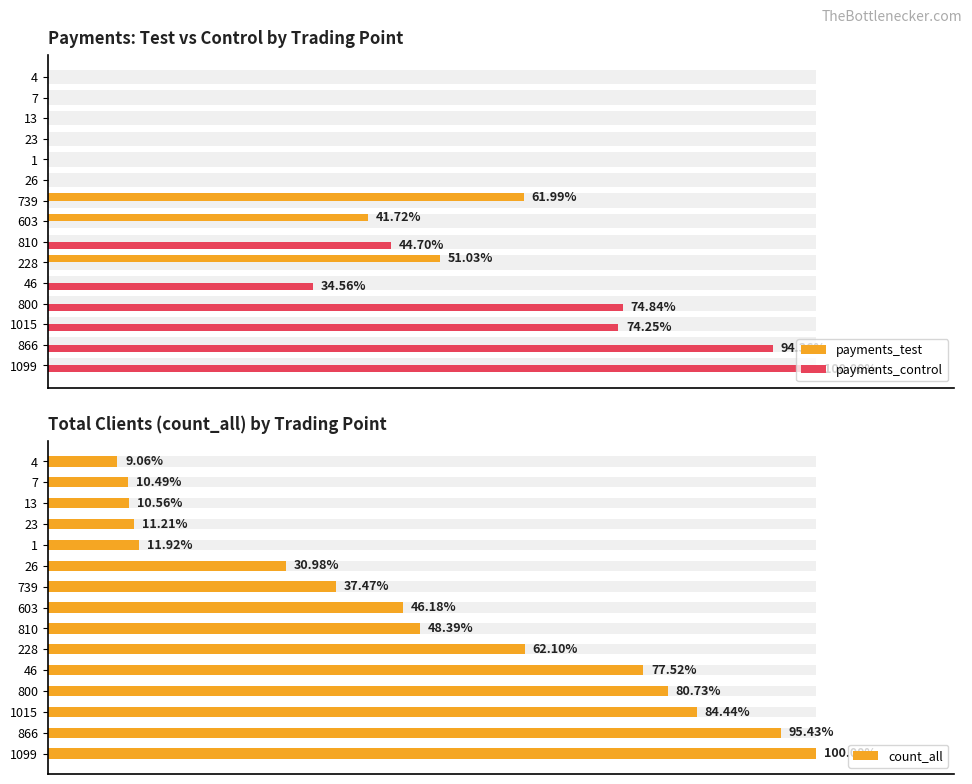

At 866, list the series in order from largest to smallest.

payments_control, count_all, payments_test